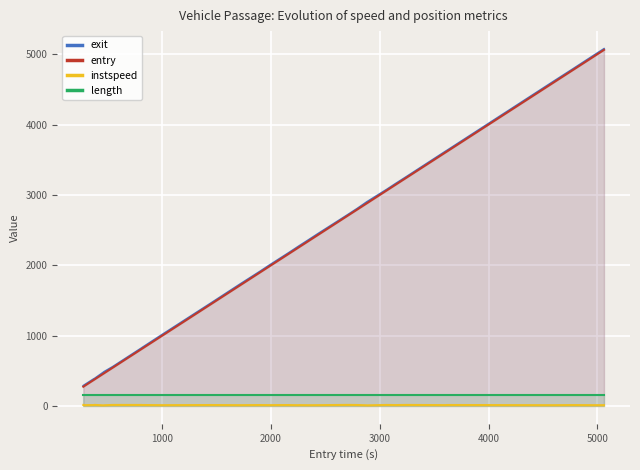

True or false: instspeed and length intersect in this chart.

False